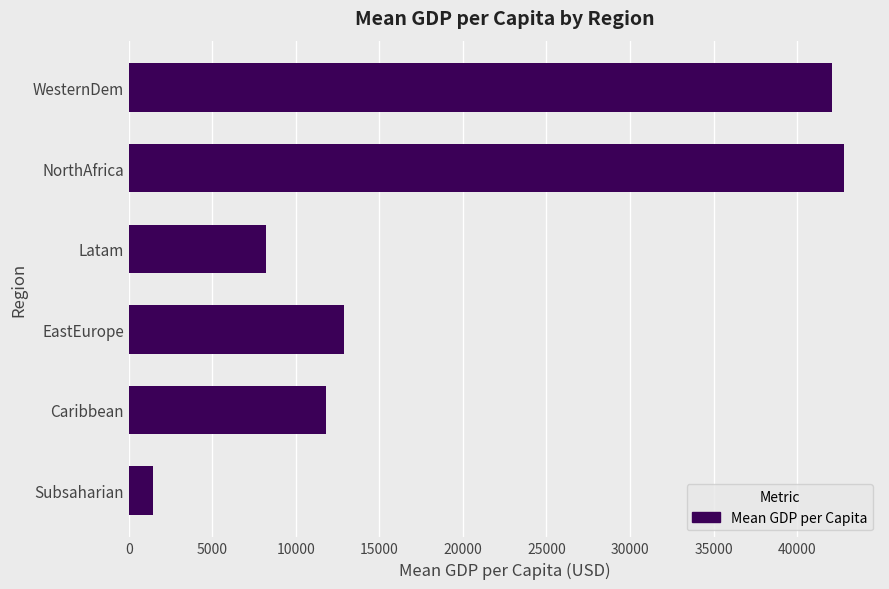

List the labels in order of value, smallest first.

Subsaharian, Latam, Caribbean, EastEurope, WesternDem, NorthAfrica